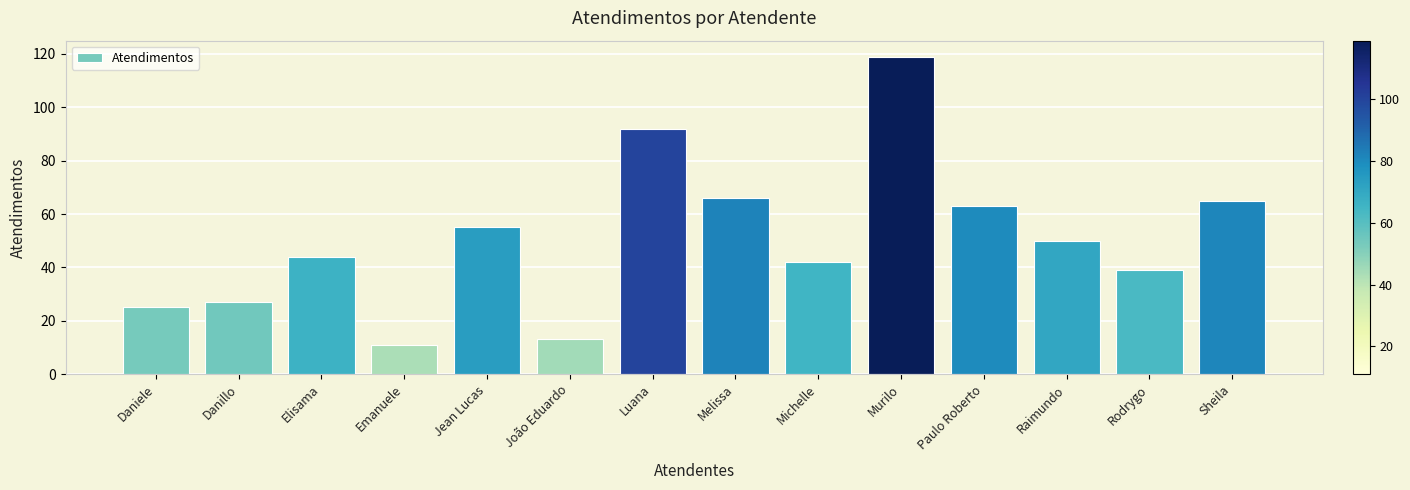

Are the bars horizontal?

No